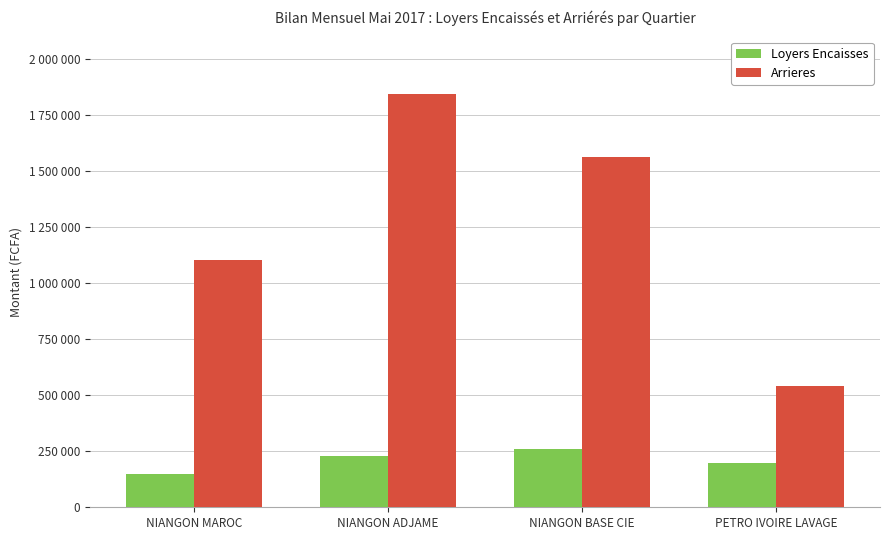

Is it true that Loyers Encaisses equals 374027 at NIANGON ADJAME?

False